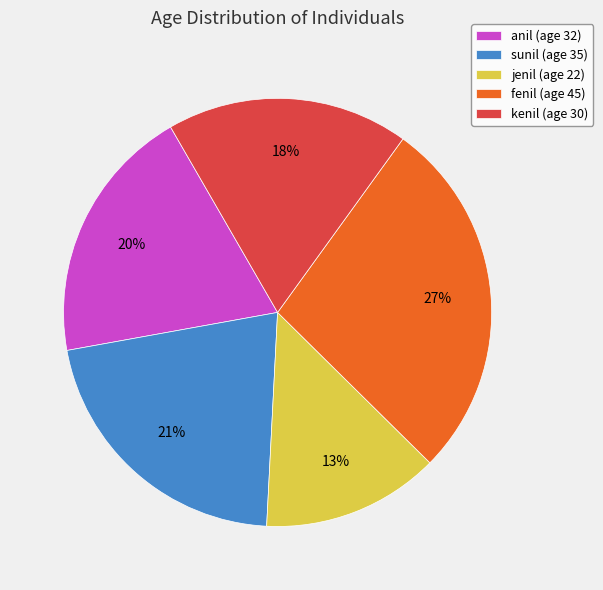

Rank the categories by value from lowest to highest.

jenil, kenil, anil, sunil, fenil